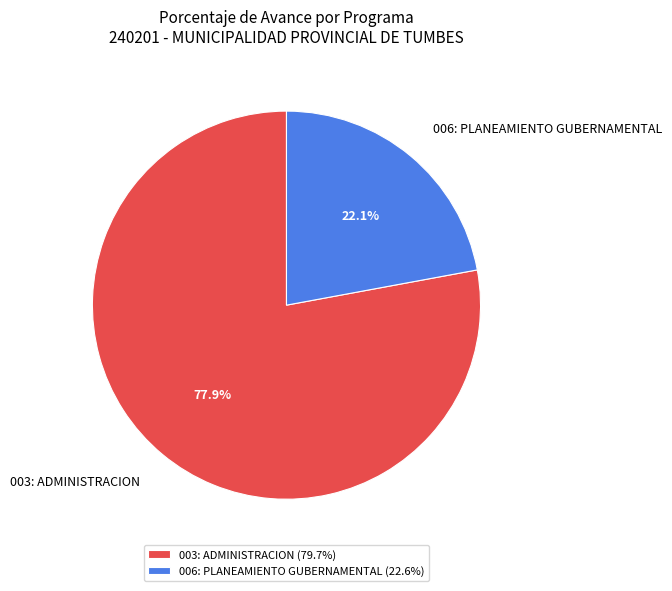

What percentage is the 003: ADMINISTRACION slice, to the nearest percent?

78%